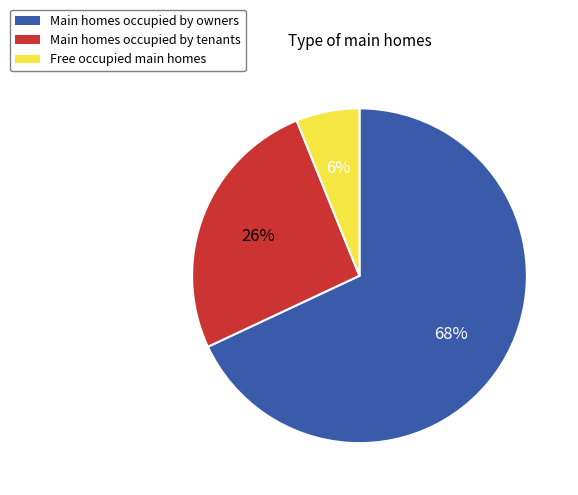

Combined, do Main homes occupied by tenants and Free occupied main homes account for over 50%?

No